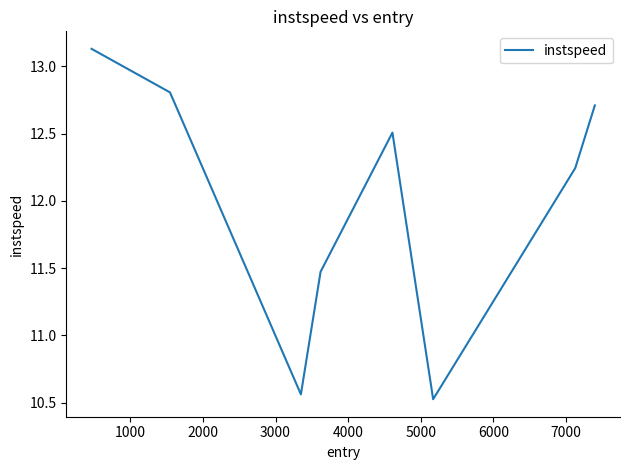

What is the sum of all values?

96.0